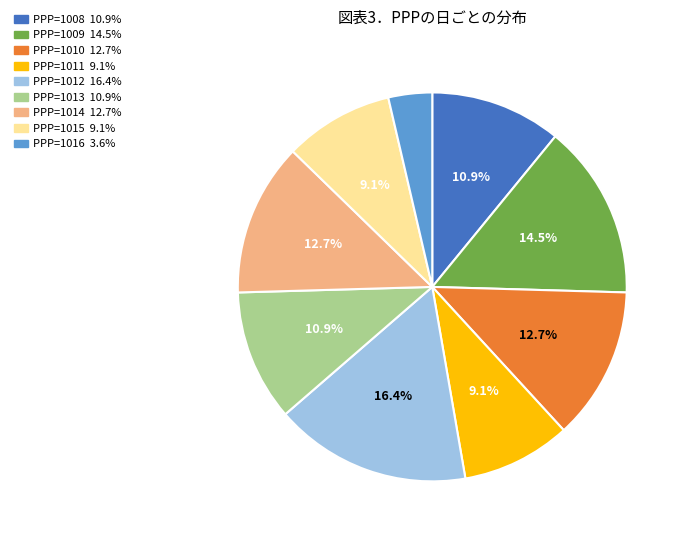

Is there a majority slice in this chart?

No